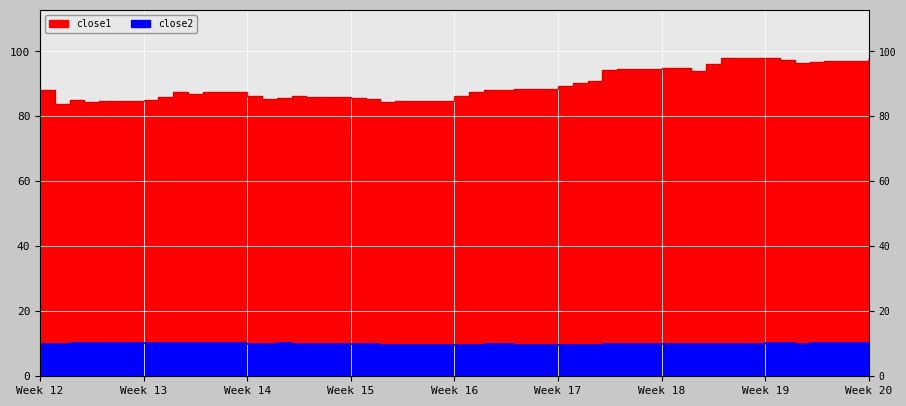

The close2 series shows 3.1 at Week 14. True or false?

False